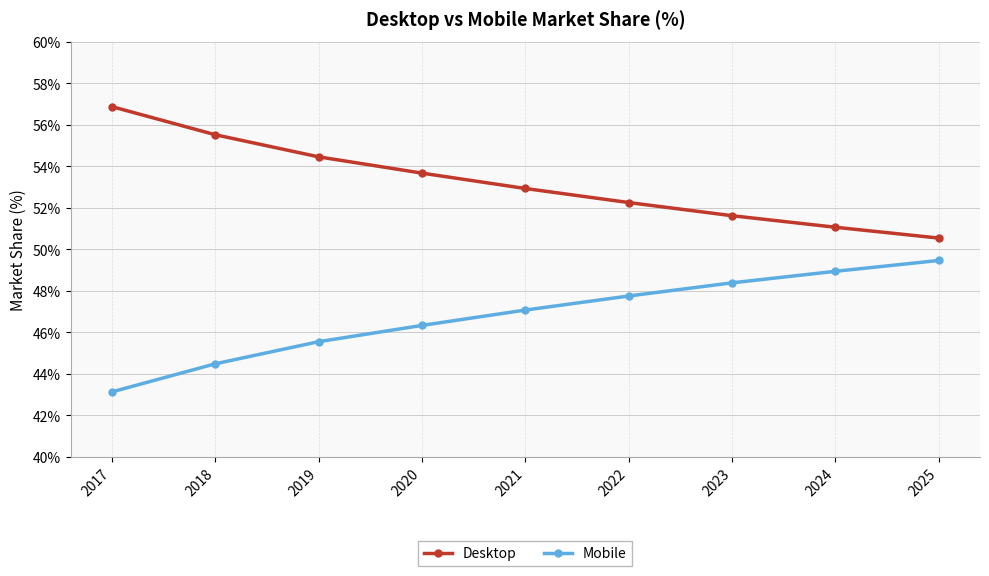

How many lines are shown in the chart?

2